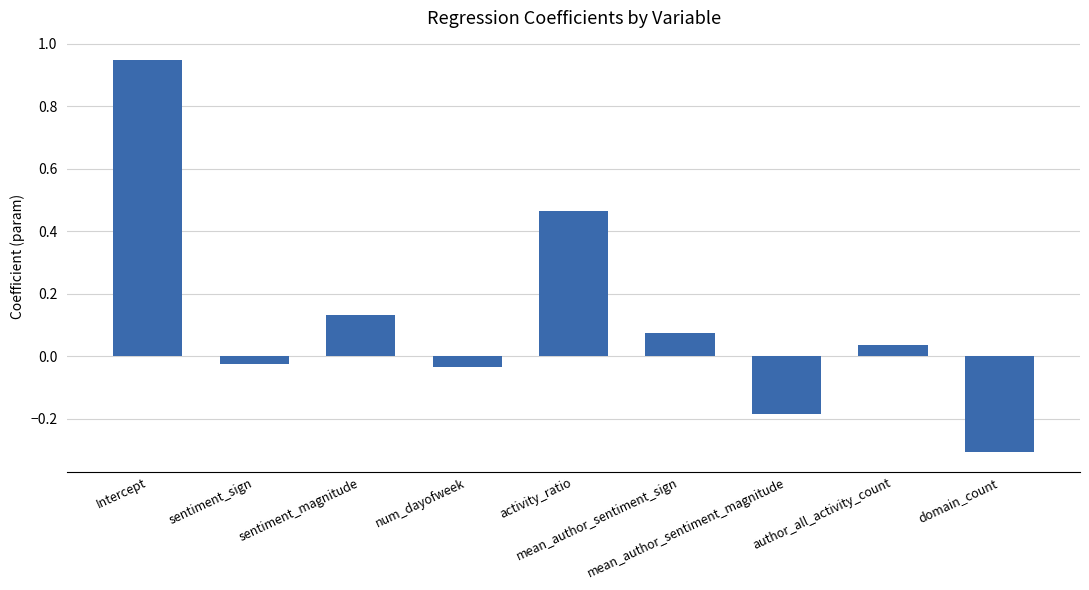

Which has a higher value, mean_author_sentiment_magnitude or sentiment_sign?

sentiment_sign